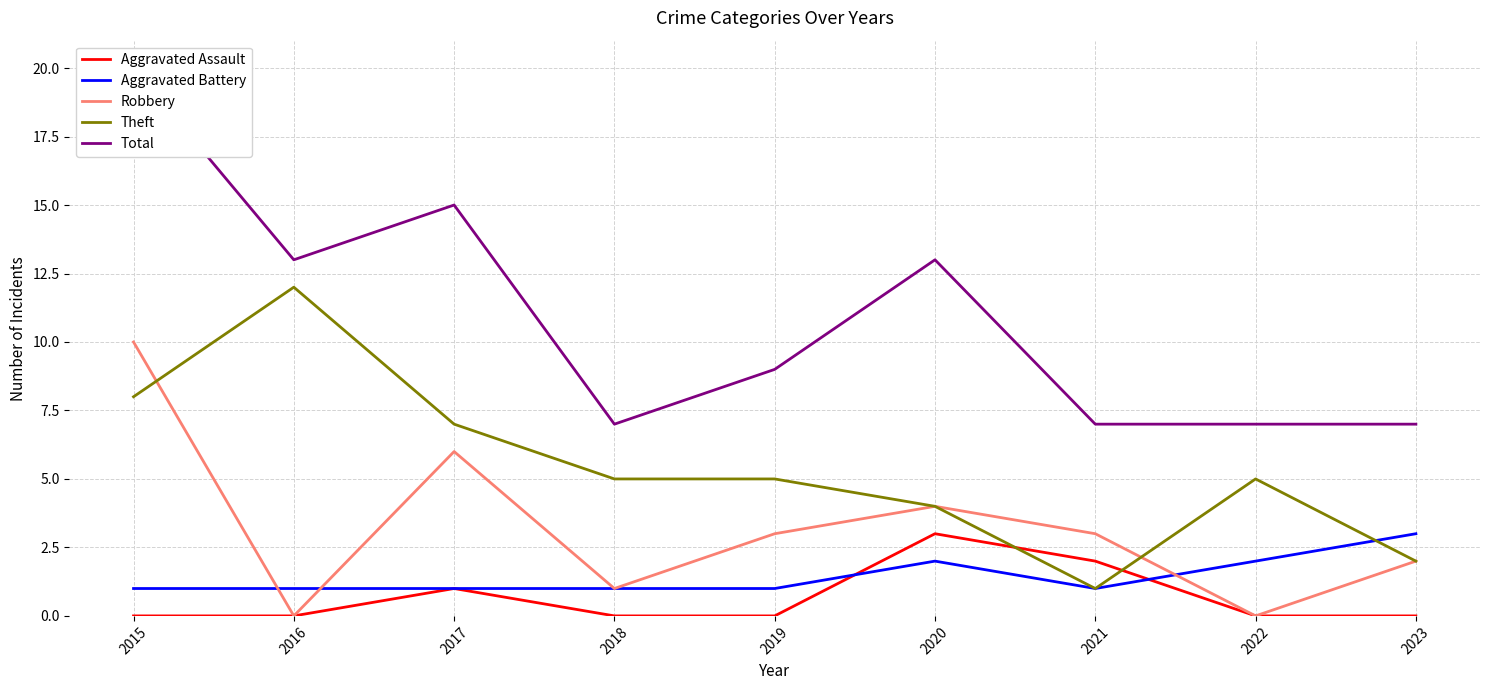

What is the spread (max minus min) of values at 2019?

9